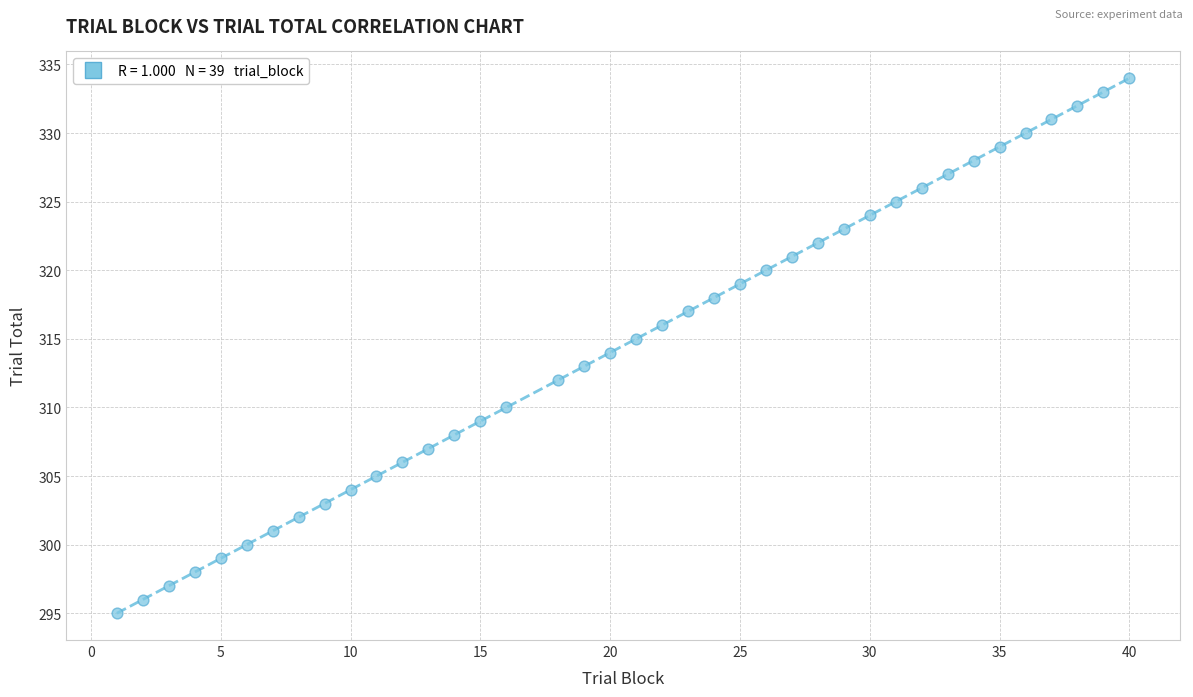

What is the range of Y values (max minus min)?

39